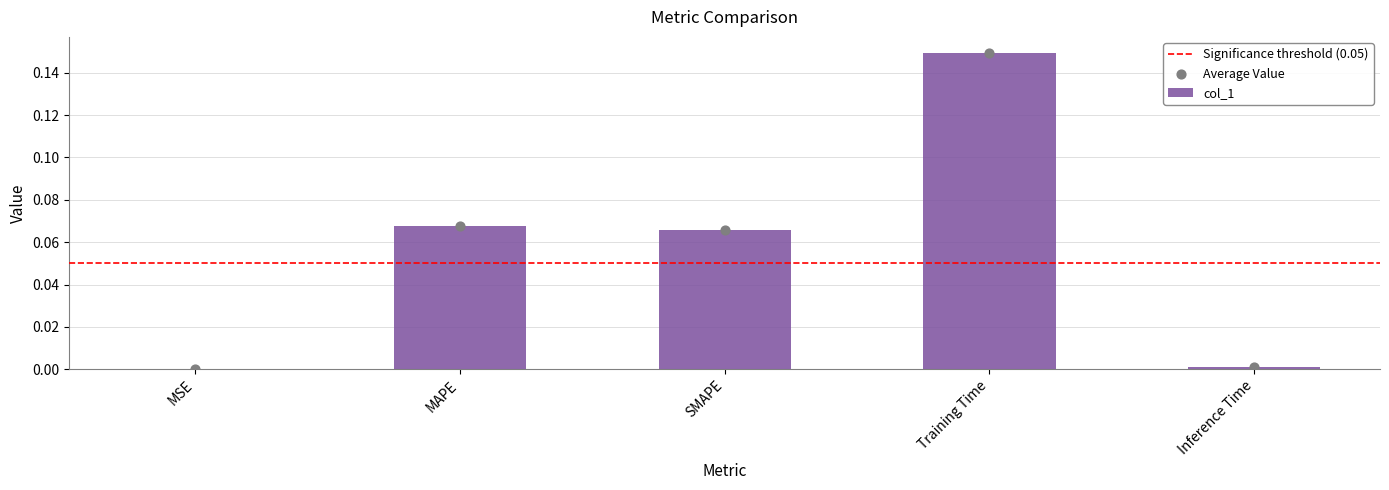

Between SMAPE and MAPE, which is larger?

MAPE